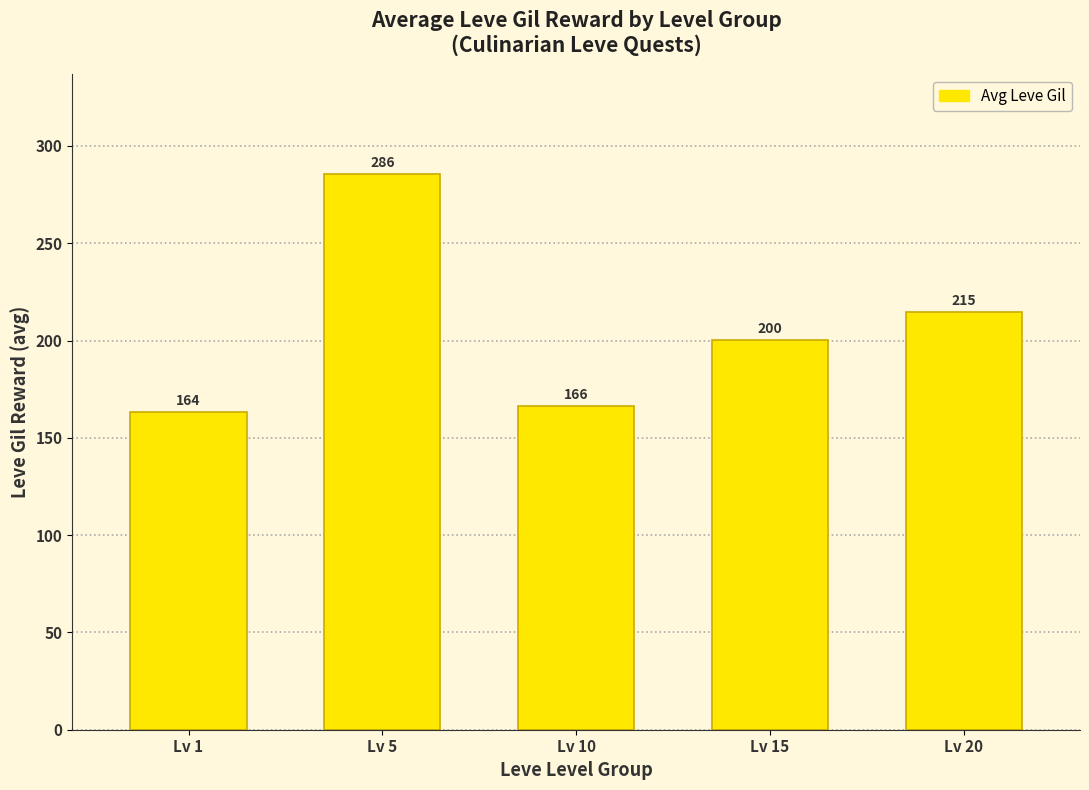

How many data points does each series have?

5